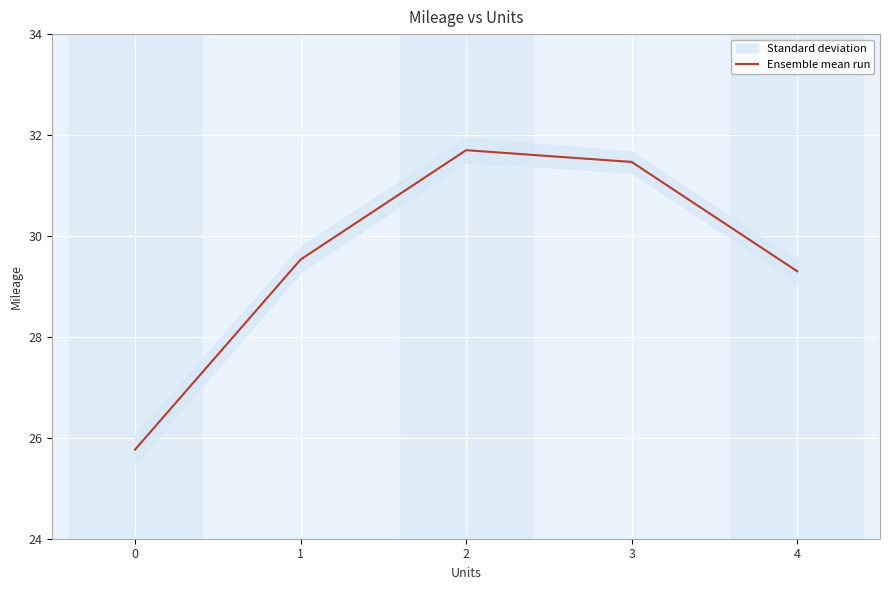

What is the difference between the maximum and minimum values?

5.9